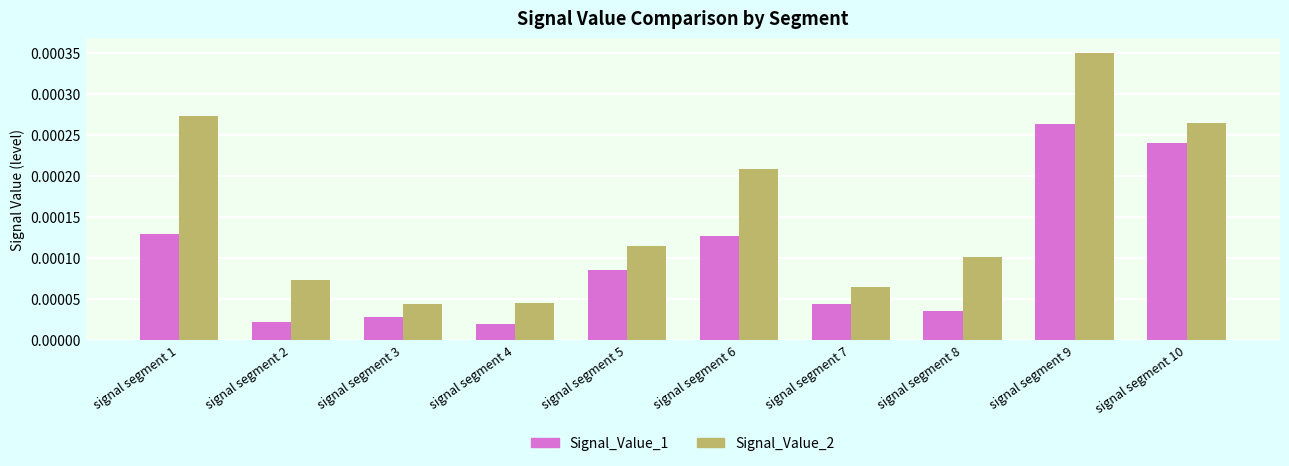

Which series changed the most between signal segment 3 and signal segment 7?

Signal_Value_2